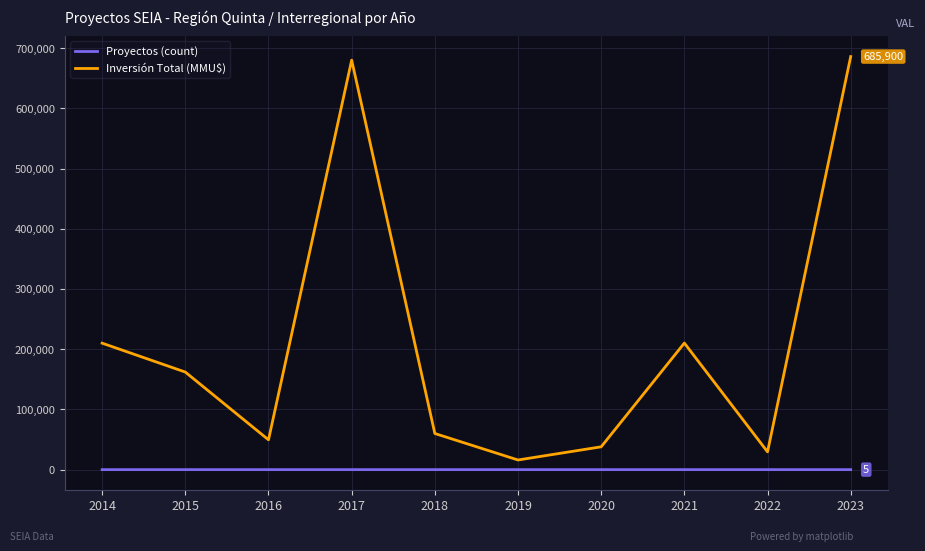

At which label does Inversión Total (MMU$) first exceed 162000?

2014